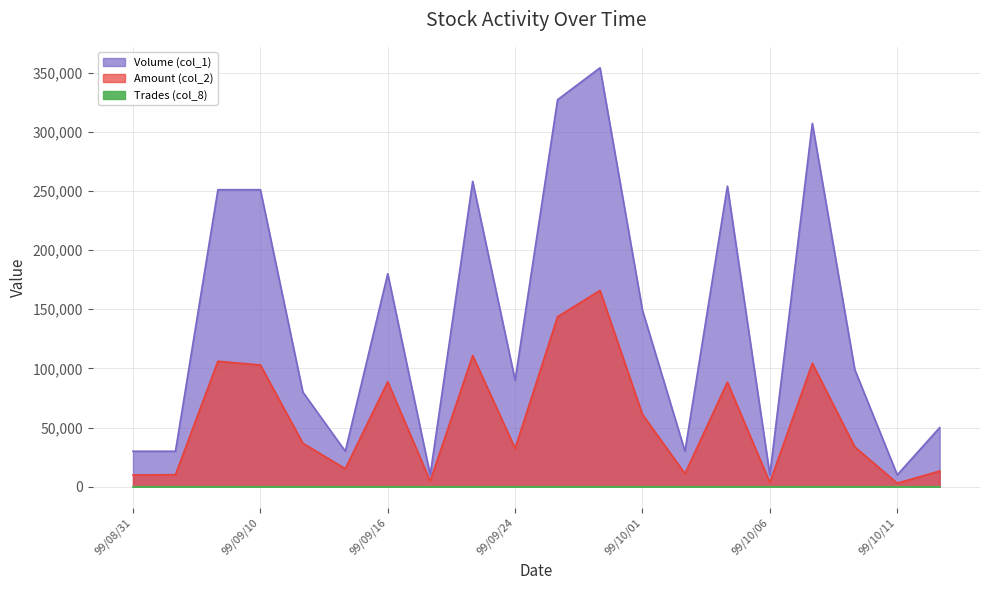

The value of Trades (col_8) at 99/10/06 is 2. True or false?

False